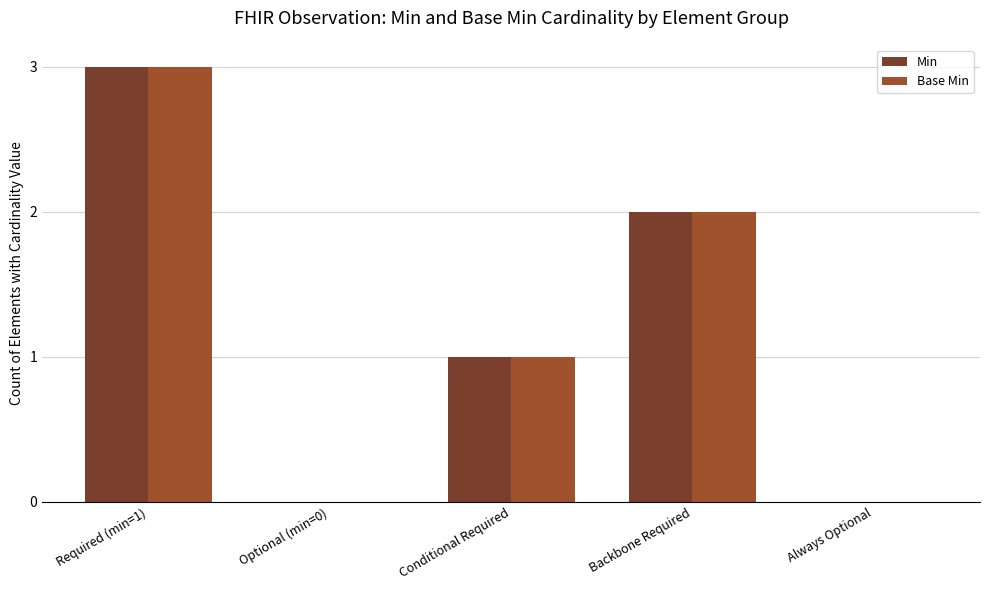

What is the maximum value for Min?

3